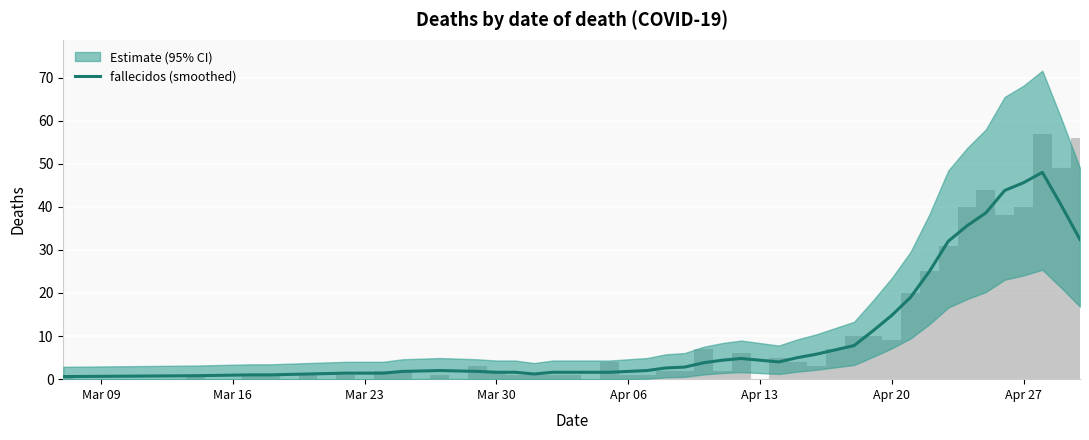

What is the value of the 19th bar from the left?

2.6